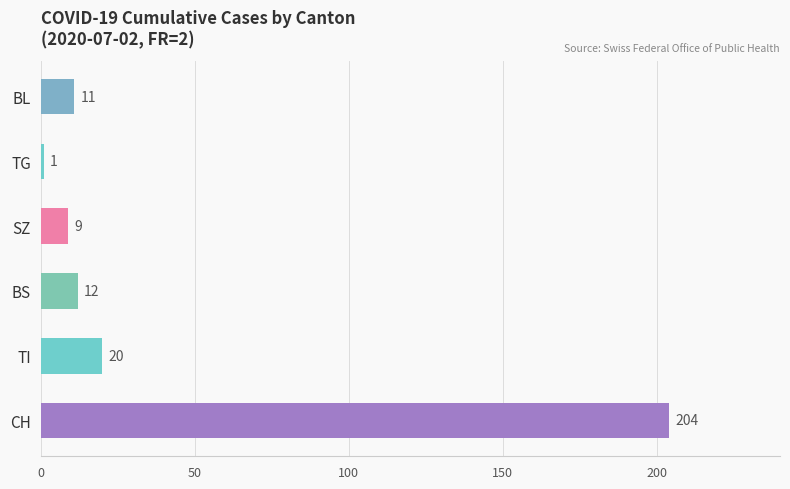

Are the bars grouped side by side (vs. stacked)?

No